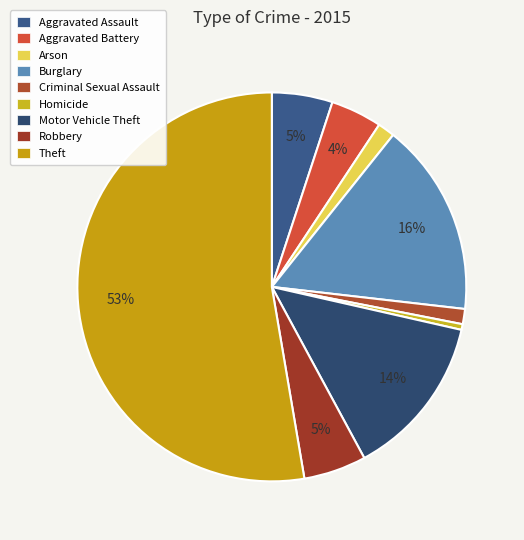

What percentage is NOT represented by Criminal Sexual Assault?

98.7%